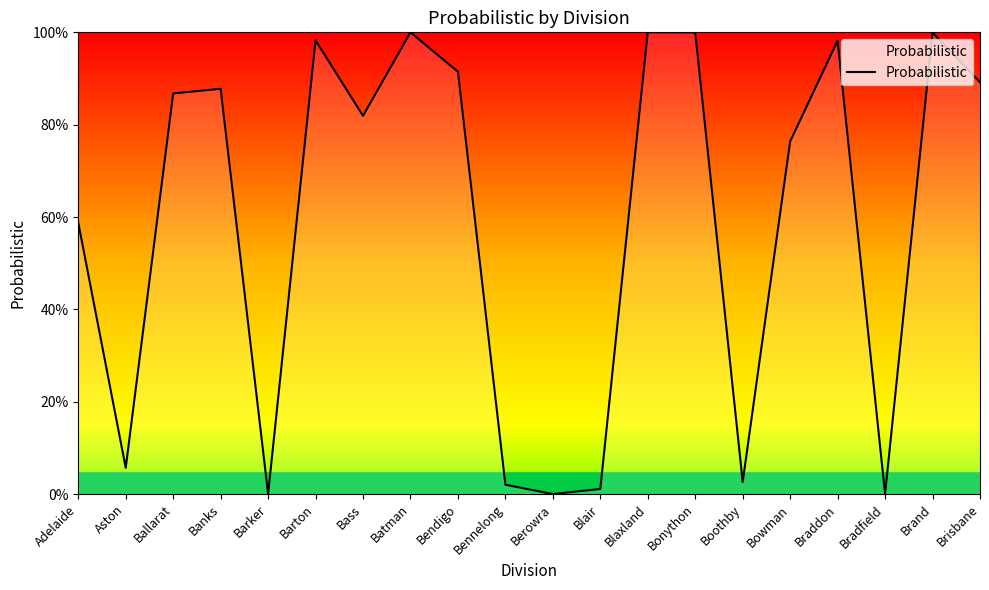

Is this an area chart (filled region under the line)?

Yes